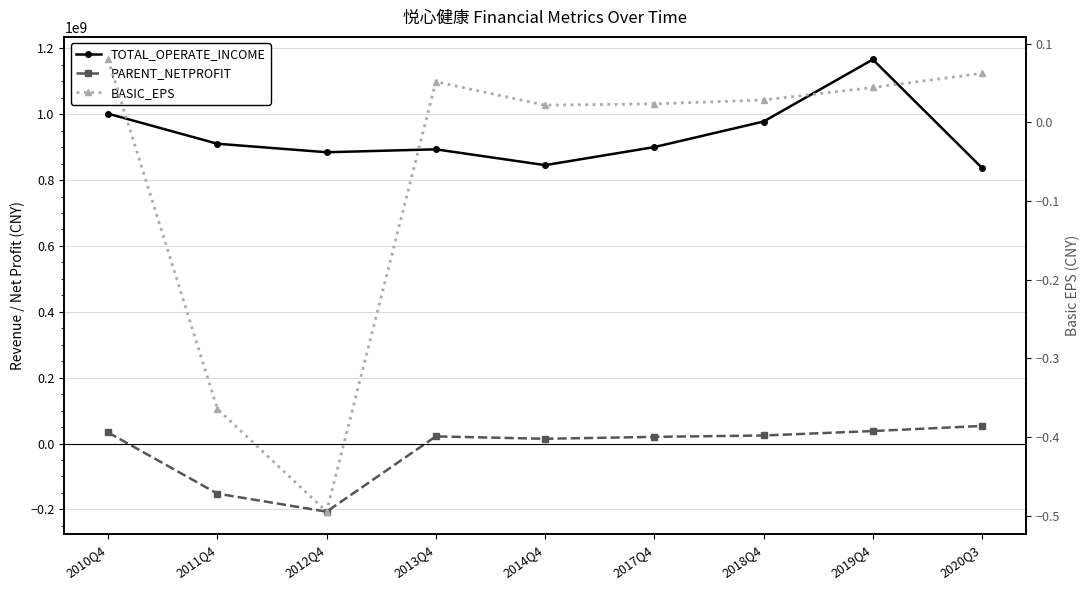

True or false: PARENT_NETPROFIT and TOTAL_OPERATE_INCOME intersect in this chart.

False